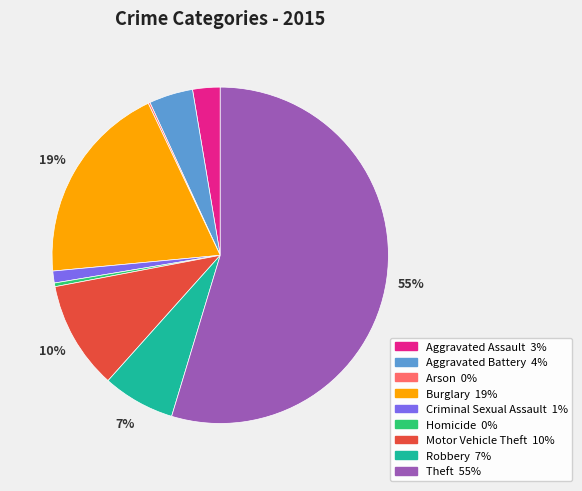

Is it true that Criminal Sexual Assault is 1% of the pie?

True